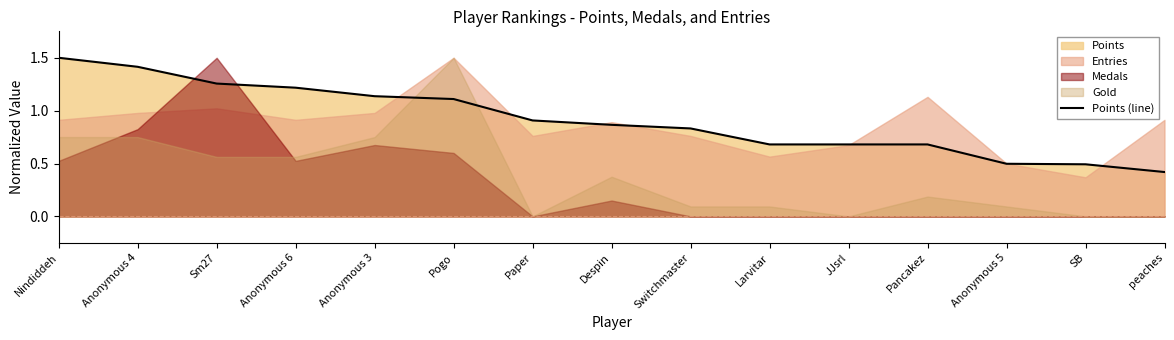

What is the label of the 8th point from the right?

Despin